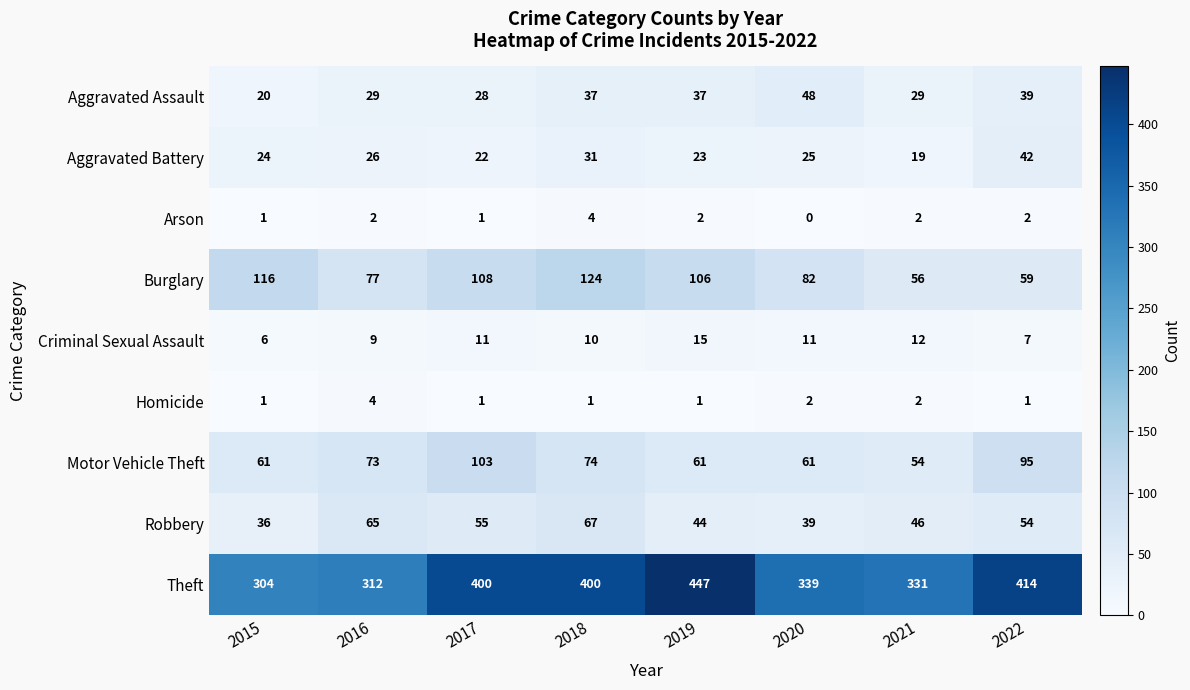

What is the spread (max minus min) of values at 2017?

399